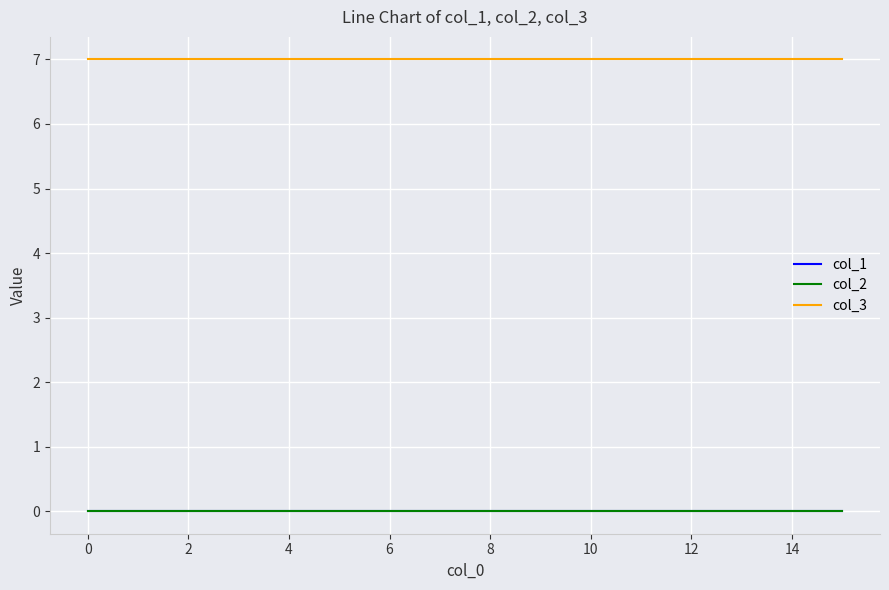

Does the chart have visible grid lines?

Yes